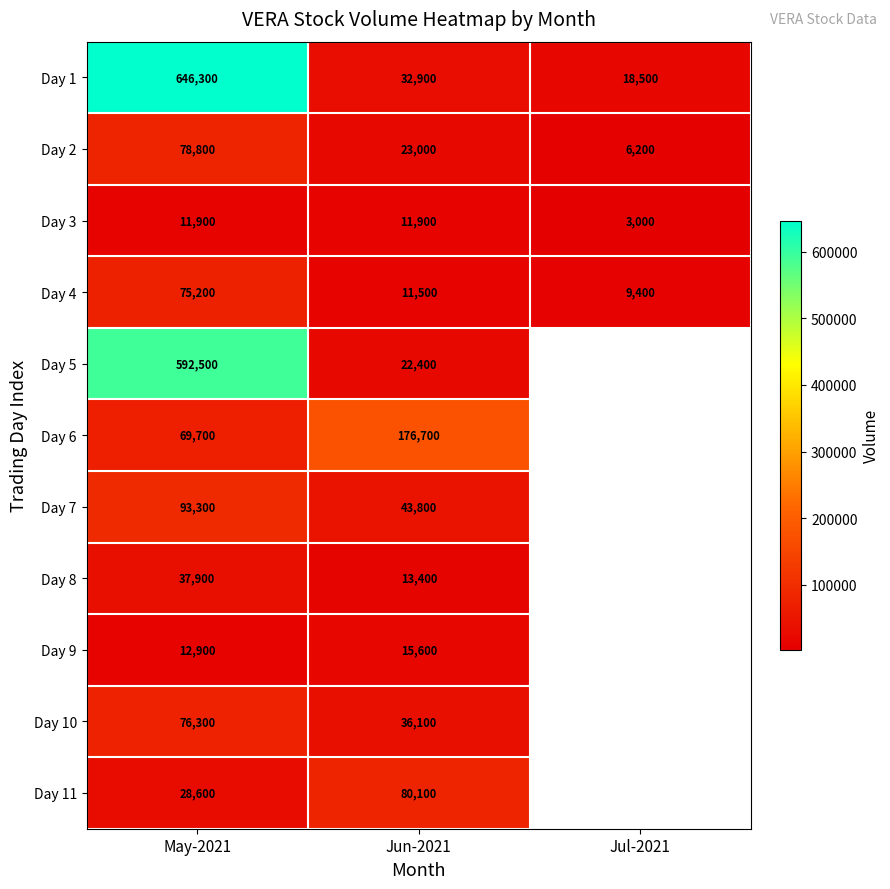

Rank the series at Jun-2021 from highest to lowest value.

Day 6, Day 11, Day 7, Day 10, Day 1, Day 2, Day 5, Day 9, Day 8, Day 3, Day 4